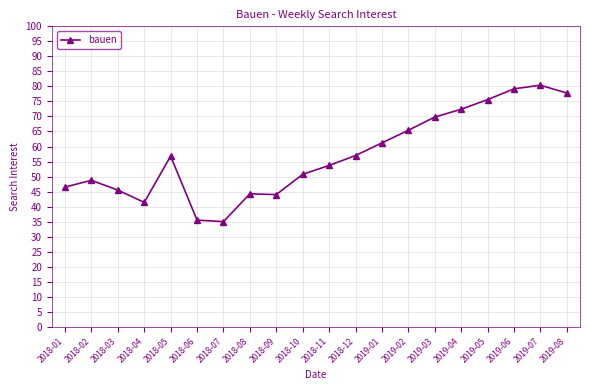

How many categories are shown in the chart?

20